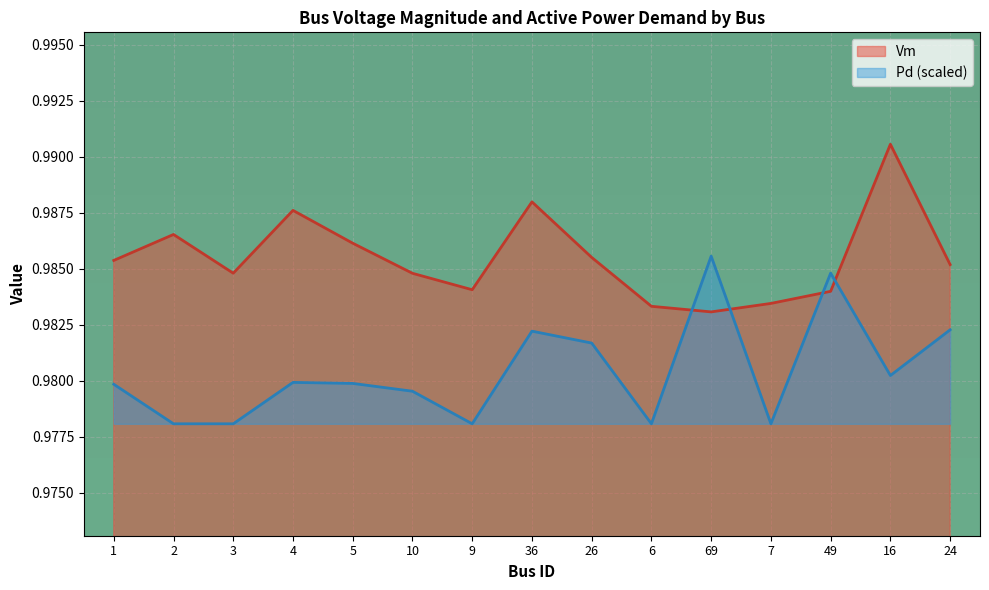

At which label is Pd closest to 0?

2